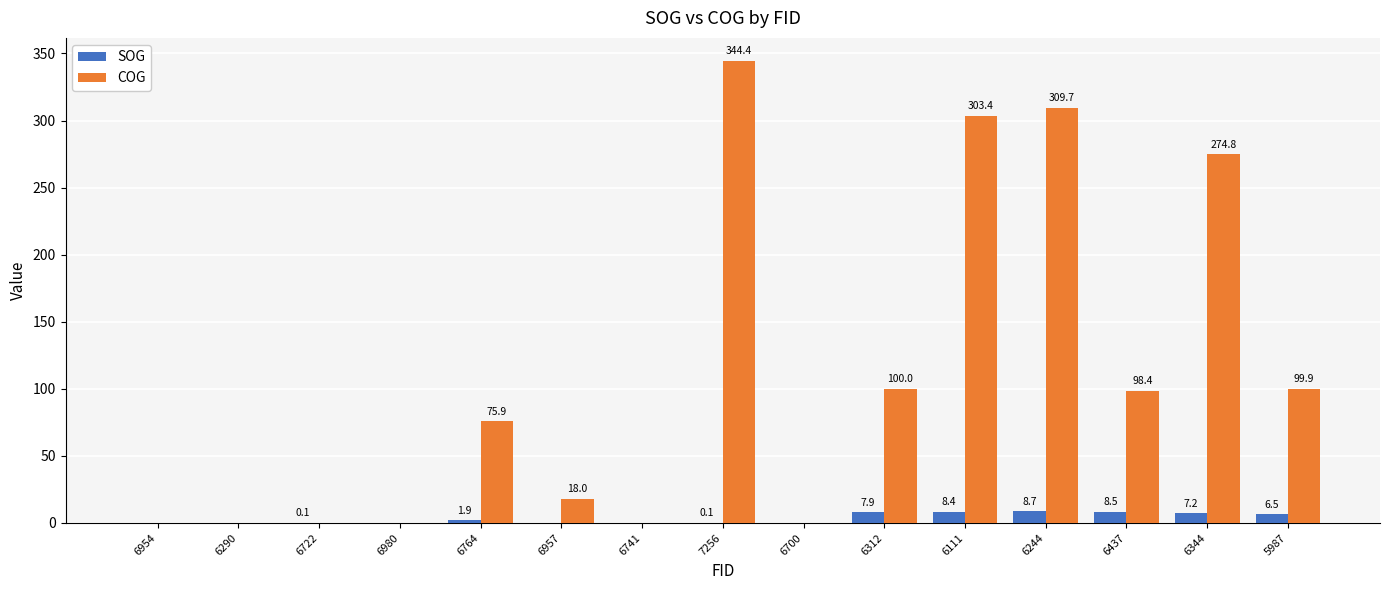

Where is SOG nearest to the value 4?

6764